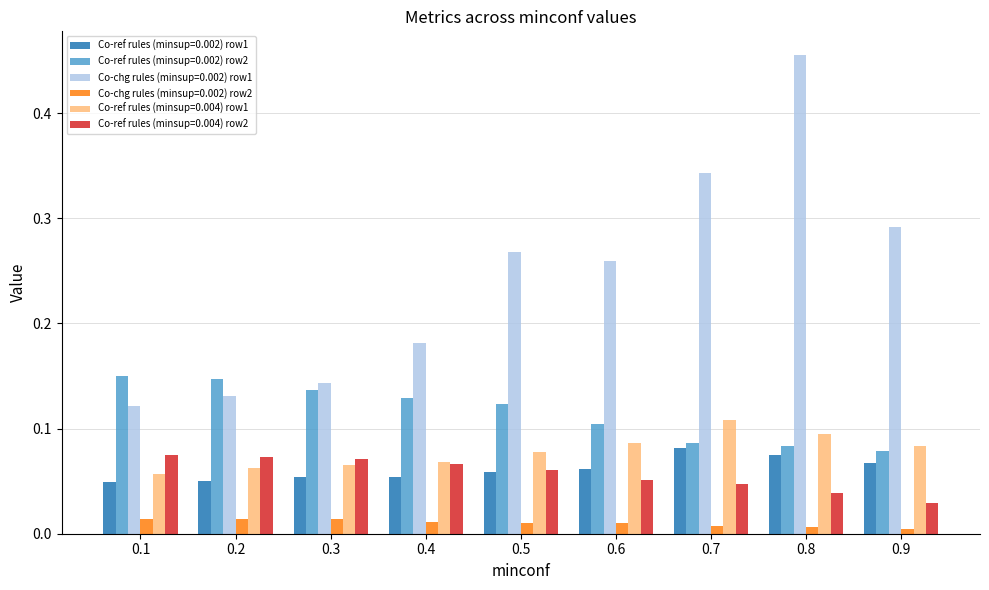

Is the value of Co-ref rules (minsup=0.002) row2 at 0.7 greater than the value of Co-ref rules (minsup=0.002) row1 at 0.4?

Yes